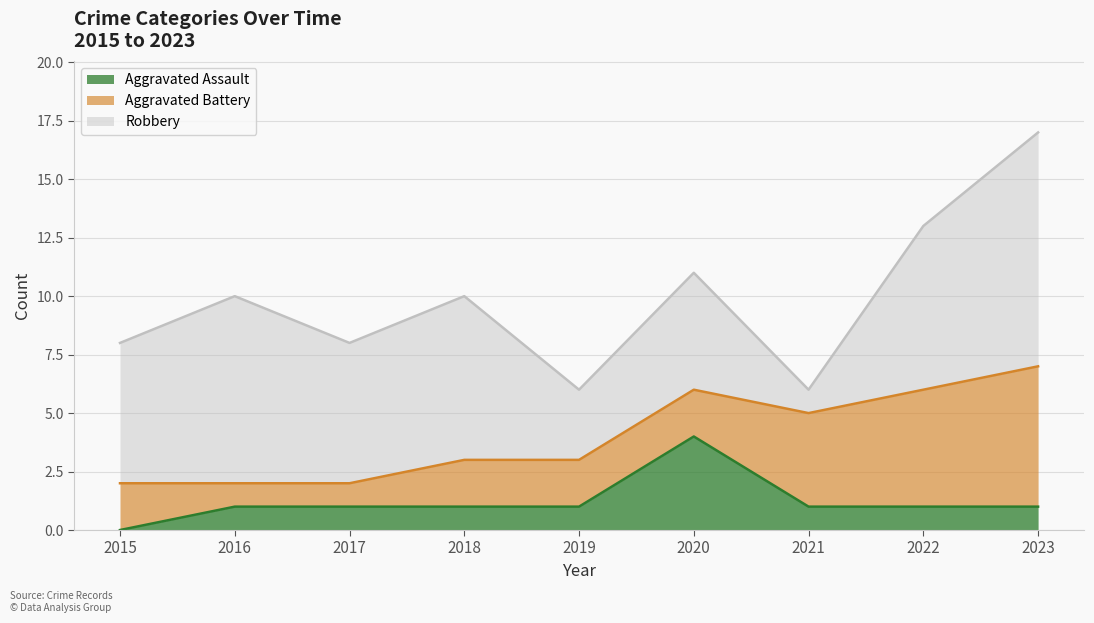

Is it true that Aggravated Battery equals 5 at 2022?

True